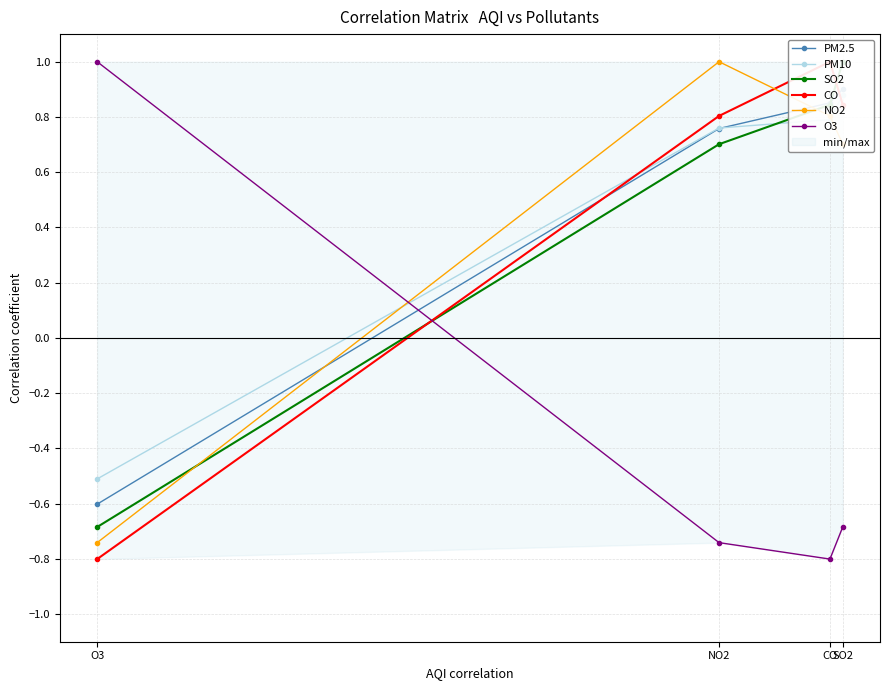

Where is the first local maximum for CO?

CO